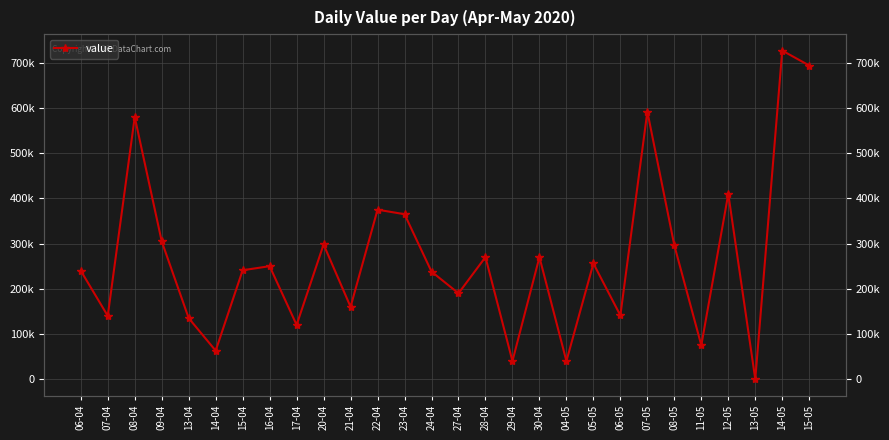

What is the average value?

268250